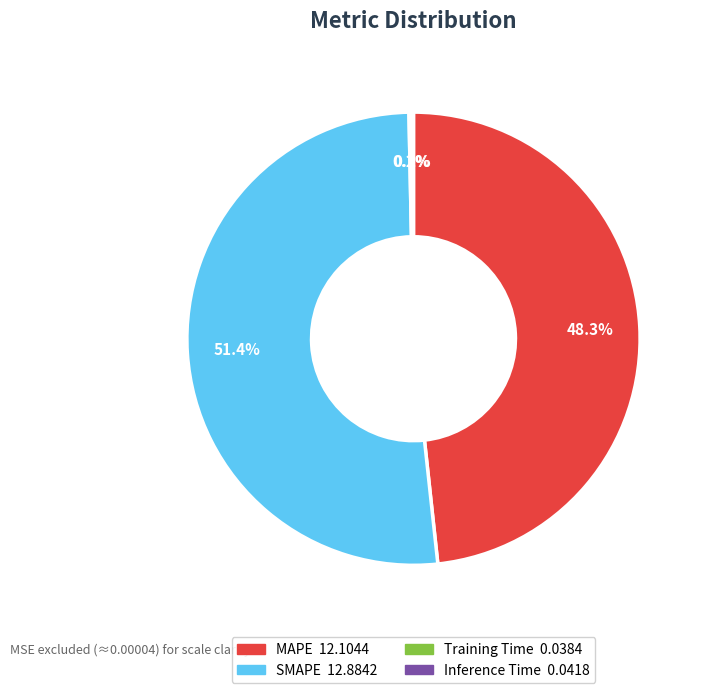

To the nearest percent, what portion does SMAPE represent?

51%